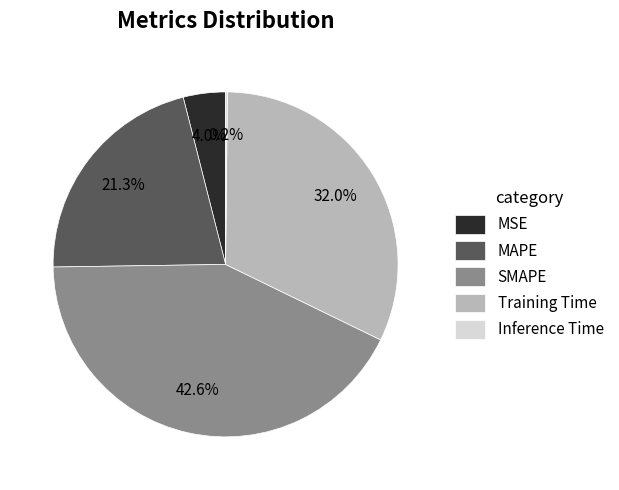

What is the ratio of the value at Training Time to the value at MAPE?

1.5